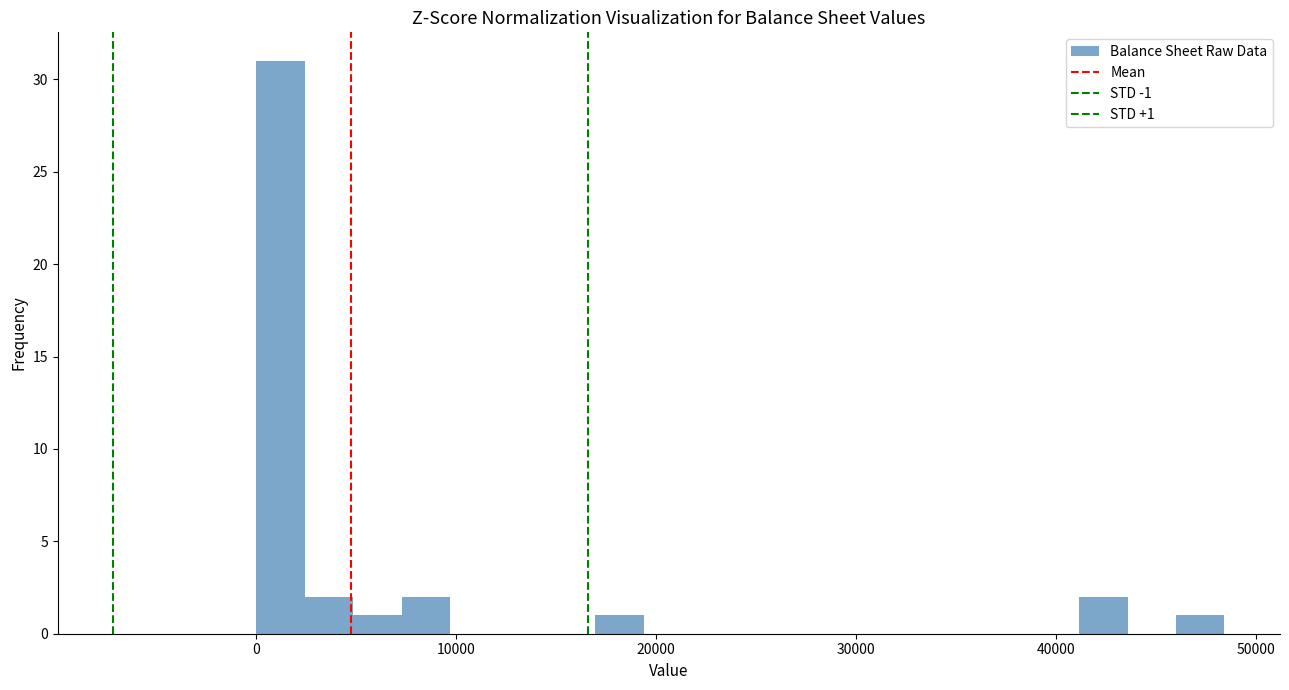

Around what value on the x-axis is the tallest bar? Give the approximate position of its centre, as read against the axis.

1000